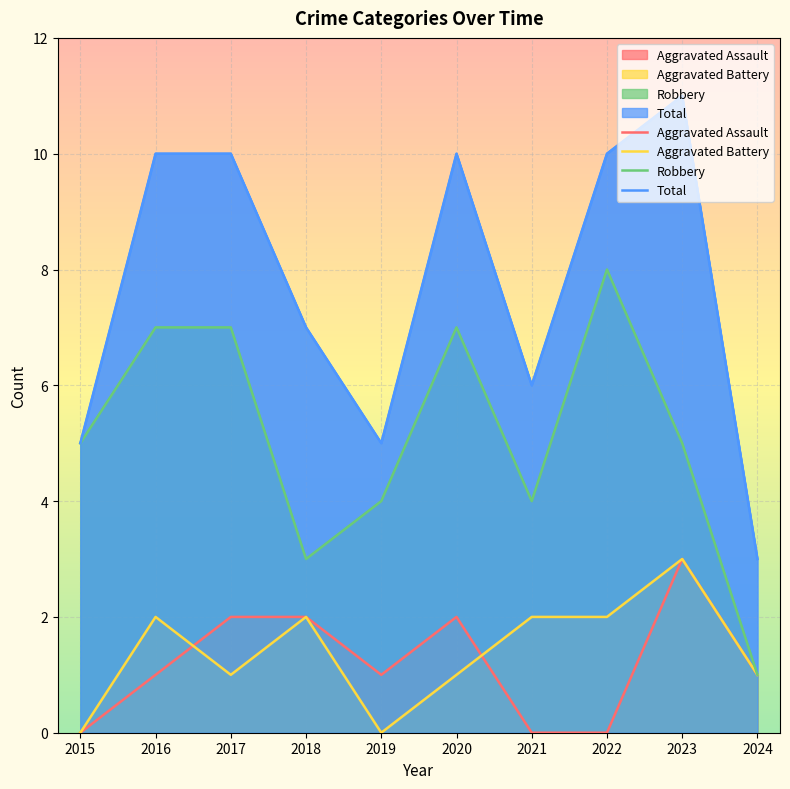

At which label is Total closest to 7?

2018